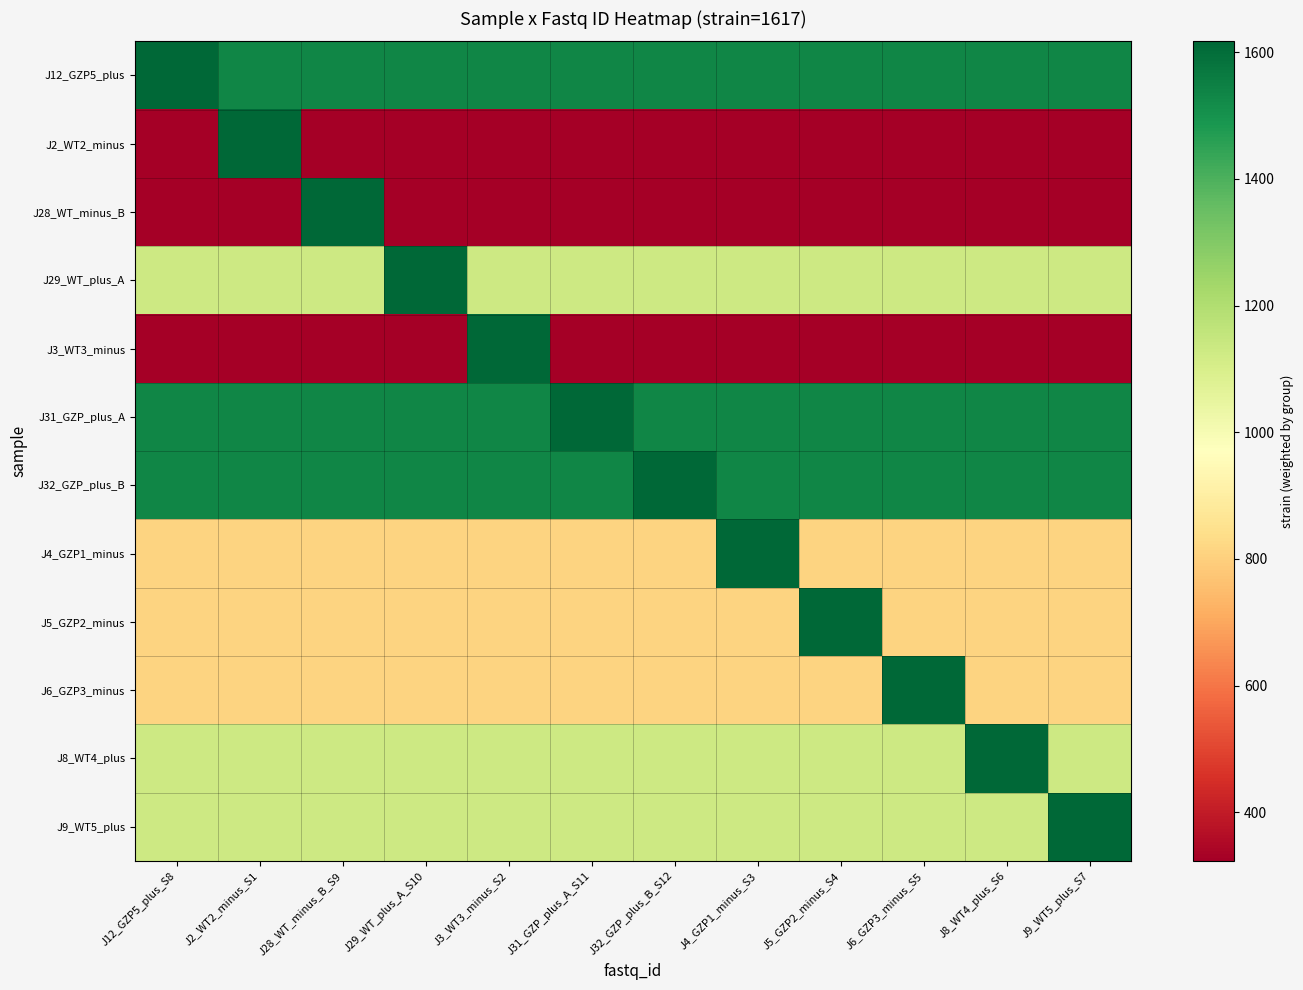

Reading right to left, extract all data points from this chart.

J12_GZP5_plus: J9_WT5_plus_S7=1536.1	J8_WT4_plus_S6=1536.1	J6_GZP3_minus_S5=1536.1	J5_GZP2_minus_S4=1536.1	J4_GZP1_minus_S3=1536.1	J32_GZP_plus_B_S12=1536.1	J31_GZP_plus_A_S11=1536.1	J3_WT3_minus_S2=1536.1	J29_WT_plus_A_S10=1536.1	J28_WT_minus_B_S9=1536.1	J2_WT2_minus_S1=1536.1	J12_GZP5_plus_S8=1617.0
J2_WT2_minus: J9_WT5_plus_S7=323.4	J8_WT4_plus_S6=323.4	J6_GZP3_minus_S5=323.4	J5_GZP2_minus_S4=323.4	J4_GZP1_minus_S3=323.4	J32_GZP_plus_B_S12=323.4	J31_GZP_plus_A_S11=323.4	J3_WT3_minus_S2=323.4	J29_WT_plus_A_S10=323.4	J28_WT_minus_B_S9=323.4	J2_WT2_minus_S1=1617.0	J12_GZP5_plus_S8=323.4
J28_WT_minus_B: J9_WT5_plus_S7=323.4	J8_WT4_plus_S6=323.4	J6_GZP3_minus_S5=323.4	J5_GZP2_minus_S4=323.4	J4_GZP1_minus_S3=323.4	J32_GZP_plus_B_S12=323.4	J31_GZP_plus_A_S11=323.4	J3_WT3_minus_S2=323.4	J29_WT_plus_A_S10=323.4	J28_WT_minus_B_S9=1617.0	J2_WT2_minus_S1=323.4	J12_GZP5_plus_S8=323.4
J29_WT_plus_A: J9_WT5_plus_S7=1131.9	J8_WT4_plus_S6=1131.9	J6_GZP3_minus_S5=1131.9	J5_GZP2_minus_S4=1131.9	J4_GZP1_minus_S3=1131.9	J32_GZP_plus_B_S12=1131.9	J31_GZP_plus_A_S11=1131.9	J3_WT3_minus_S2=1131.9	J29_WT_plus_A_S10=1617.0	J28_WT_minus_B_S9=1131.9	J2_WT2_minus_S1=1131.9	J12_GZP5_plus_S8=1131.9
J3_WT3_minus: J9_WT5_plus_S7=323.4	J8_WT4_plus_S6=323.4	J6_GZP3_minus_S5=323.4	J5_GZP2_minus_S4=323.4	J4_GZP1_minus_S3=323.4	J32_GZP_plus_B_S12=323.4	J31_GZP_plus_A_S11=323.4	J3_WT3_minus_S2=1617.0	J29_WT_plus_A_S10=323.4	J28_WT_minus_B_S9=323.4	J2_WT2_minus_S1=323.4	J12_GZP5_plus_S8=323.4
J31_GZP_plus_A: J9_WT5_plus_S7=1536.1	J8_WT4_plus_S6=1536.1	J6_GZP3_minus_S5=1536.1	J5_GZP2_minus_S4=1536.1	J4_GZP1_minus_S3=1536.1	J32_GZP_plus_B_S12=1536.1	J31_GZP_plus_A_S11=1617.0	J3_WT3_minus_S2=1536.1	J29_WT_plus_A_S10=1536.1	J28_WT_minus_B_S9=1536.1	J2_WT2_minus_S1=1536.1	J12_GZP5_plus_S8=1536.1
J32_GZP_plus_B: J9_WT5_plus_S7=1536.1	J8_WT4_plus_S6=1536.1	J6_GZP3_minus_S5=1536.1	J5_GZP2_minus_S4=1536.1	J4_GZP1_minus_S3=1536.1	J32_GZP_plus_B_S12=1617.0	J31_GZP_plus_A_S11=1536.1	J3_WT3_minus_S2=1536.1	J29_WT_plus_A_S10=1536.1	J28_WT_minus_B_S9=1536.1	J2_WT2_minus_S1=1536.1	J12_GZP5_plus_S8=1536.1
J4_GZP1_minus: J9_WT5_plus_S7=808.5	J8_WT4_plus_S6=808.5	J6_GZP3_minus_S5=808.5	J5_GZP2_minus_S4=808.5	J4_GZP1_minus_S3=1617.0	J32_GZP_plus_B_S12=808.5	J31_GZP_plus_A_S11=808.5	J3_WT3_minus_S2=808.5	J29_WT_plus_A_S10=808.5	J28_WT_minus_B_S9=808.5	J2_WT2_minus_S1=808.5	J12_GZP5_plus_S8=808.5
J5_GZP2_minus: J9_WT5_plus_S7=808.5	J8_WT4_plus_S6=808.5	J6_GZP3_minus_S5=808.5	J5_GZP2_minus_S4=1617.0	J4_GZP1_minus_S3=808.5	J32_GZP_plus_B_S12=808.5	J31_GZP_plus_A_S11=808.5	J3_WT3_minus_S2=808.5	J29_WT_plus_A_S10=808.5	J28_WT_minus_B_S9=808.5	J2_WT2_minus_S1=808.5	J12_GZP5_plus_S8=808.5
J6_GZP3_minus: J9_WT5_plus_S7=808.5	J8_WT4_plus_S6=808.5	J6_GZP3_minus_S5=1617.0	J5_GZP2_minus_S4=808.5	J4_GZP1_minus_S3=808.5	J32_GZP_plus_B_S12=808.5	J31_GZP_plus_A_S11=808.5	J3_WT3_minus_S2=808.5	J29_WT_plus_A_S10=808.5	J28_WT_minus_B_S9=808.5	J2_WT2_minus_S1=808.5	J12_GZP5_plus_S8=808.5
J8_WT4_plus: J9_WT5_plus_S7=1131.9	J8_WT4_plus_S6=1617.0	J6_GZP3_minus_S5=1131.9	J5_GZP2_minus_S4=1131.9	J4_GZP1_minus_S3=1131.9	J32_GZP_plus_B_S12=1131.9	J31_GZP_plus_A_S11=1131.9	J3_WT3_minus_S2=1131.9	J29_WT_plus_A_S10=1131.9	J28_WT_minus_B_S9=1131.9	J2_WT2_minus_S1=1131.9	J12_GZP5_plus_S8=1131.9
J9_WT5_plus: J9_WT5_plus_S7=1617.0	J8_WT4_plus_S6=1131.9	J6_GZP3_minus_S5=1131.9	J5_GZP2_minus_S4=1131.9	J4_GZP1_minus_S3=1131.9	J32_GZP_plus_B_S12=1131.9	J31_GZP_plus_A_S11=1131.9	J3_WT3_minus_S2=1131.9	J29_WT_plus_A_S10=1131.9	J28_WT_minus_B_S9=1131.9	J2_WT2_minus_S1=1131.9	J12_GZP5_plus_S8=1131.9